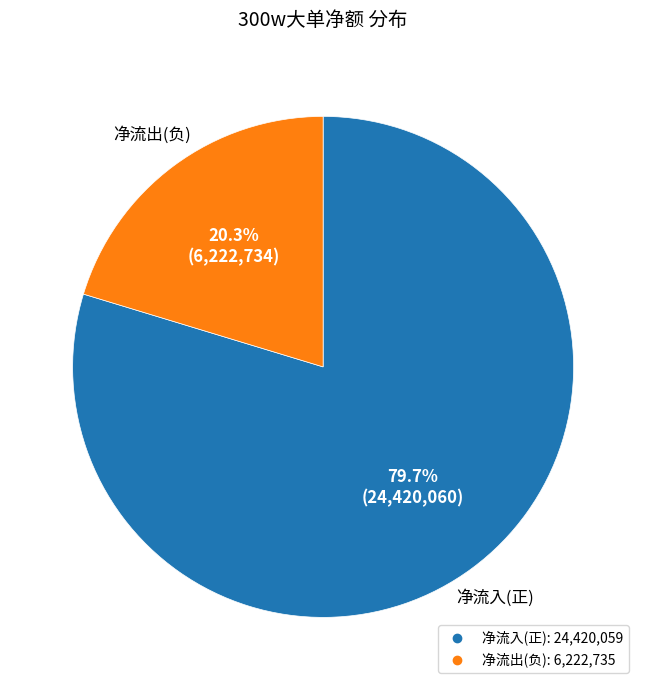

Is there a majority slice in this chart?

Yes